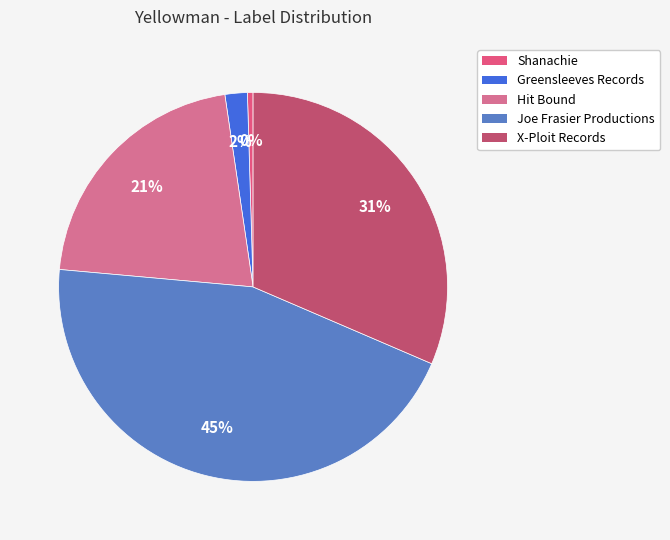

Do Hit Bound and Joe Frasier Productions together represent more than half of the pie?

Yes